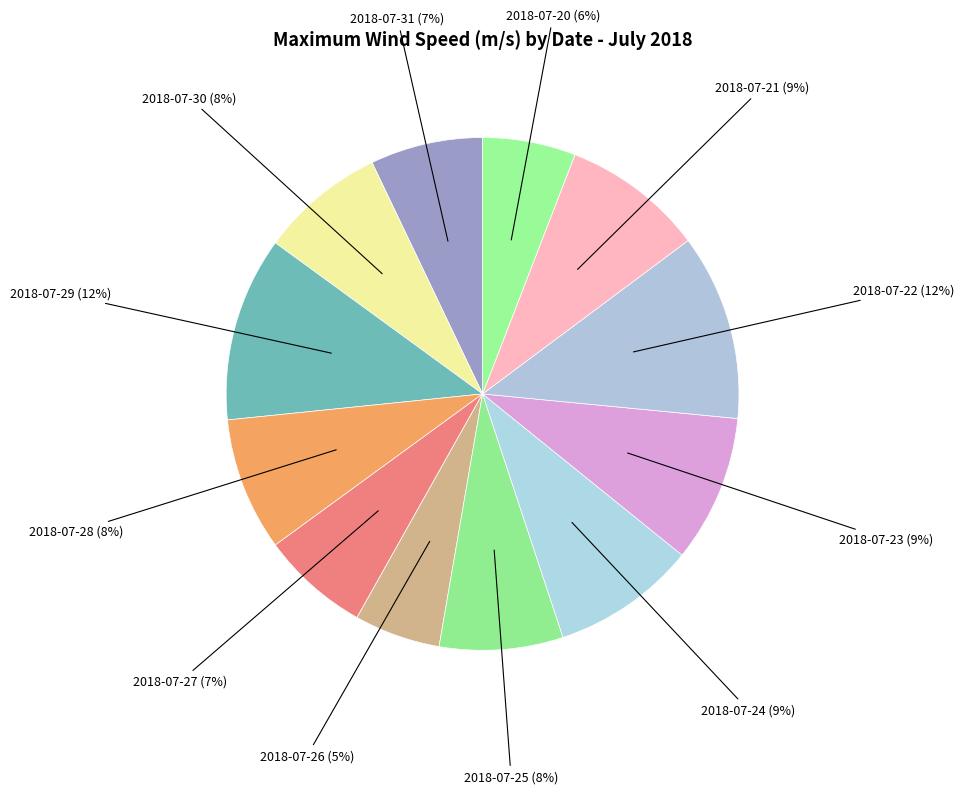

What is the ratio of the value at 2018-07-27 to the value at 2018-07-29?

0.6